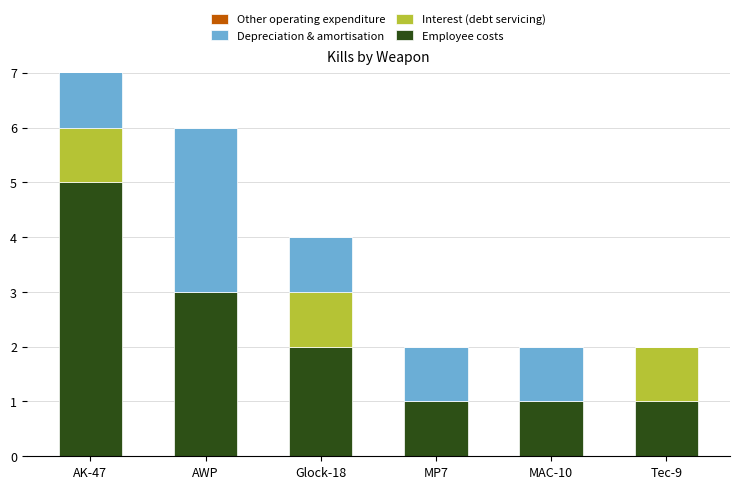

Is it true that Employee costs equals 1 at Tec-9?

True